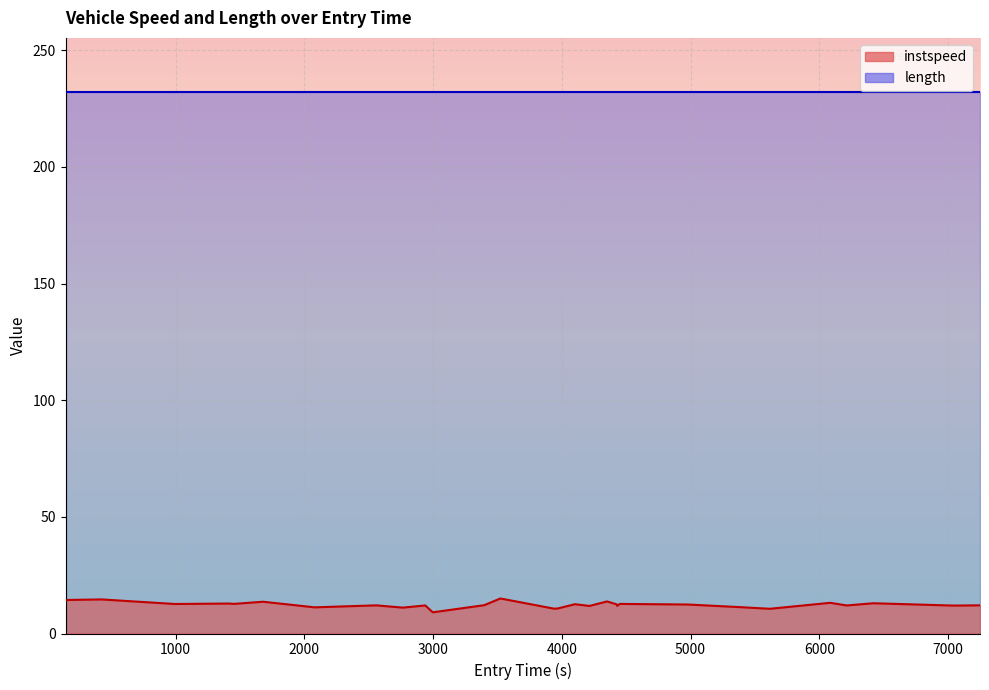

Is it true that the value at 26 is 2.6?

False